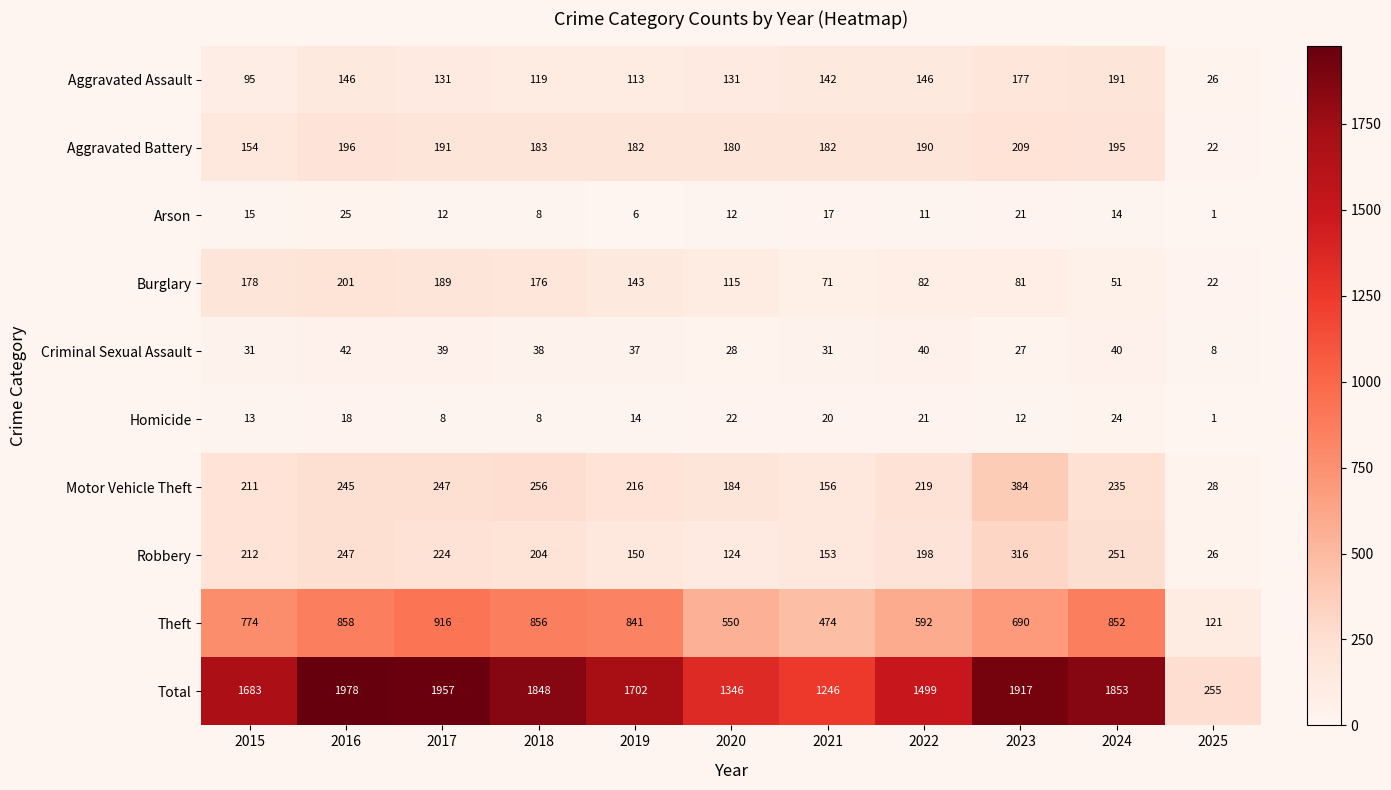

Which series changed the most between 2021 and 2025?

Total